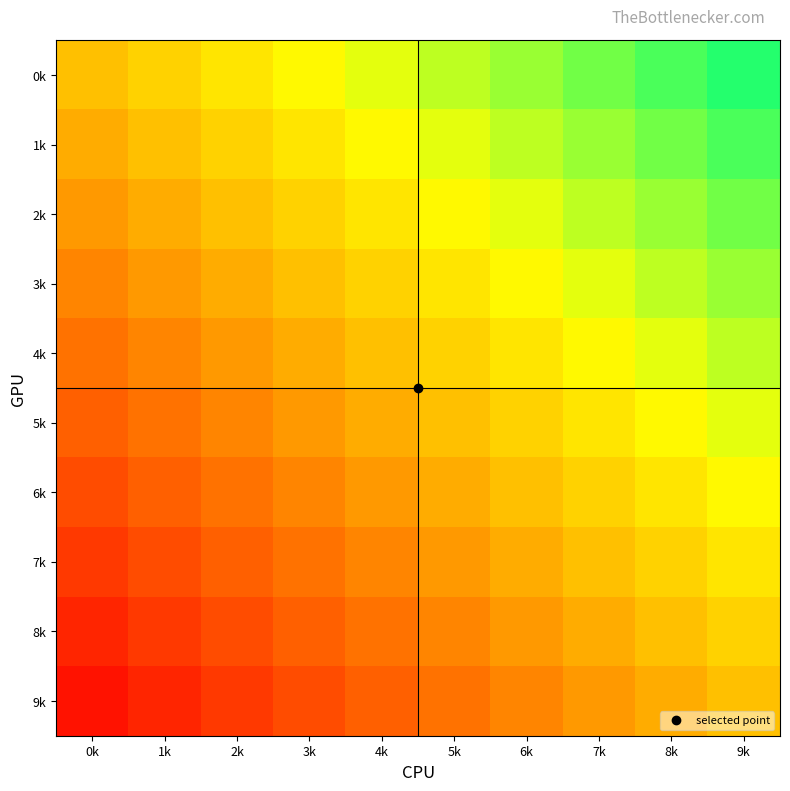

Reading left to right, transcribe all the data shown in this chart.

0k: 0k=0.0	1k=0.1	2k=0.2	3k=0.3	4k=0.4	5k=0.5	6k=0.6	7k=0.7	8k=0.8	9k=0.9
1k: 0k=-0.1	1k=0.0	2k=0.1	3k=0.2	4k=0.3	5k=0.4	6k=0.5	7k=0.6	8k=0.7	9k=0.8
2k: 0k=-0.2	1k=-0.1	2k=0.0	3k=0.1	4k=0.2	5k=0.3	6k=0.4	7k=0.5	8k=0.6	9k=0.7
3k: 0k=-0.3	1k=-0.2	2k=-0.1	3k=0.0	4k=0.1	5k=0.2	6k=0.3	7k=0.4	8k=0.5	9k=0.6
4k: 0k=-0.4	1k=-0.3	2k=-0.2	3k=-0.1	4k=0.0	5k=0.1	6k=0.2	7k=0.3	8k=0.4	9k=0.5
5k: 0k=-0.5	1k=-0.4	2k=-0.3	3k=-0.2	4k=-0.1	5k=0.0	6k=0.1	7k=0.2	8k=0.3	9k=0.4
6k: 0k=-0.6	1k=-0.5	2k=-0.4	3k=-0.3	4k=-0.2	5k=-0.1	6k=0.0	7k=0.1	8k=0.2	9k=0.3
7k: 0k=-0.7	1k=-0.6	2k=-0.5	3k=-0.4	4k=-0.3	5k=-0.2	6k=-0.1	7k=0.0	8k=0.1	9k=0.2
8k: 0k=-0.8	1k=-0.7	2k=-0.6	3k=-0.5	4k=-0.4	5k=-0.3	6k=-0.2	7k=-0.1	8k=0.0	9k=0.1
9k: 0k=-0.9	1k=-0.8	2k=-0.7	3k=-0.6	4k=-0.5	5k=-0.4	6k=-0.3	7k=-0.2	8k=-0.1	9k=0.0